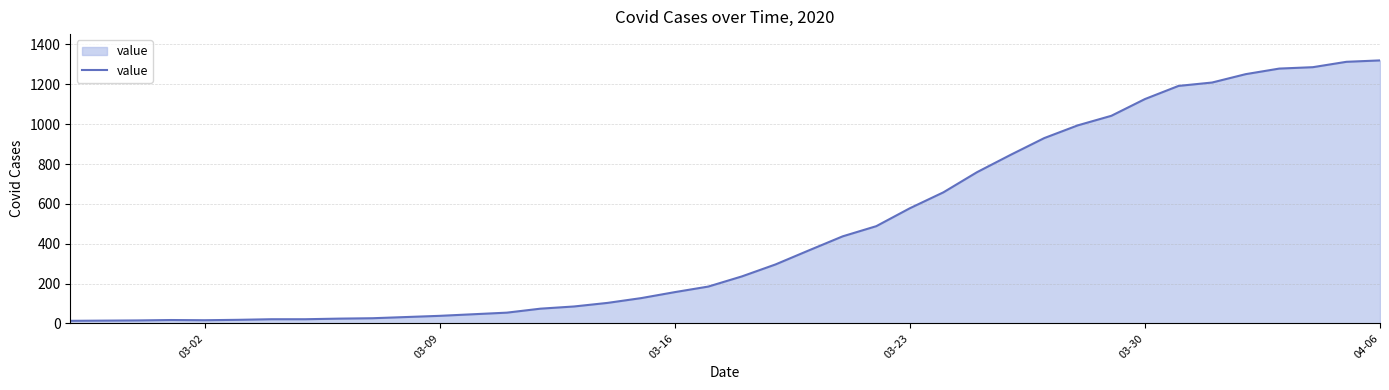

What is the difference between the maximum and minimum values?

1307